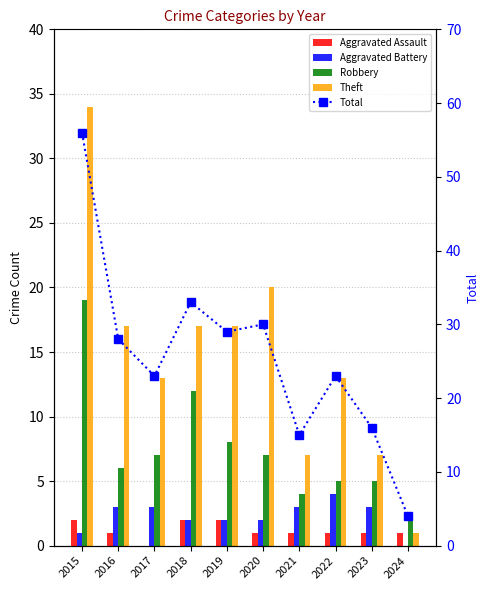

The value of Theft at 2020 is 13. True or false?

False